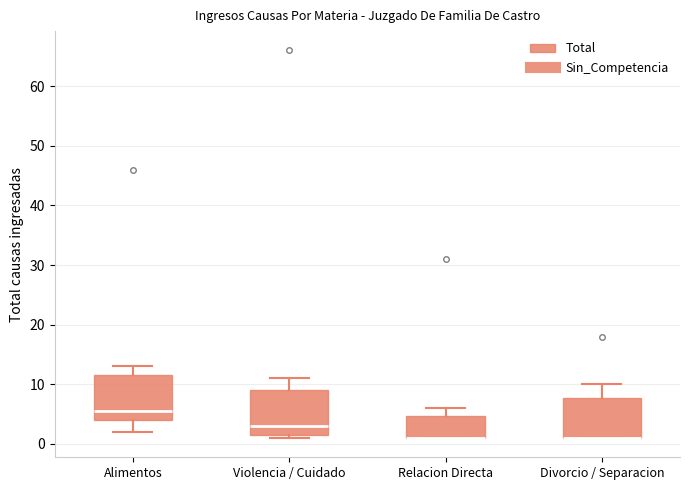

Where is the lower edge of the box for Violencia / Cuidado on the y-axis? The values are not printed on the chart, so give them approximately, as read against the axis.

2